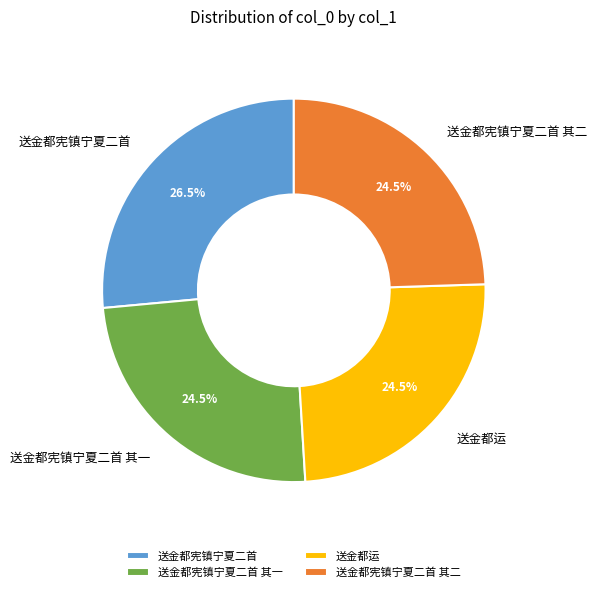

What is the largest slice in the pie chart?

送金都宪镇宁夏二首